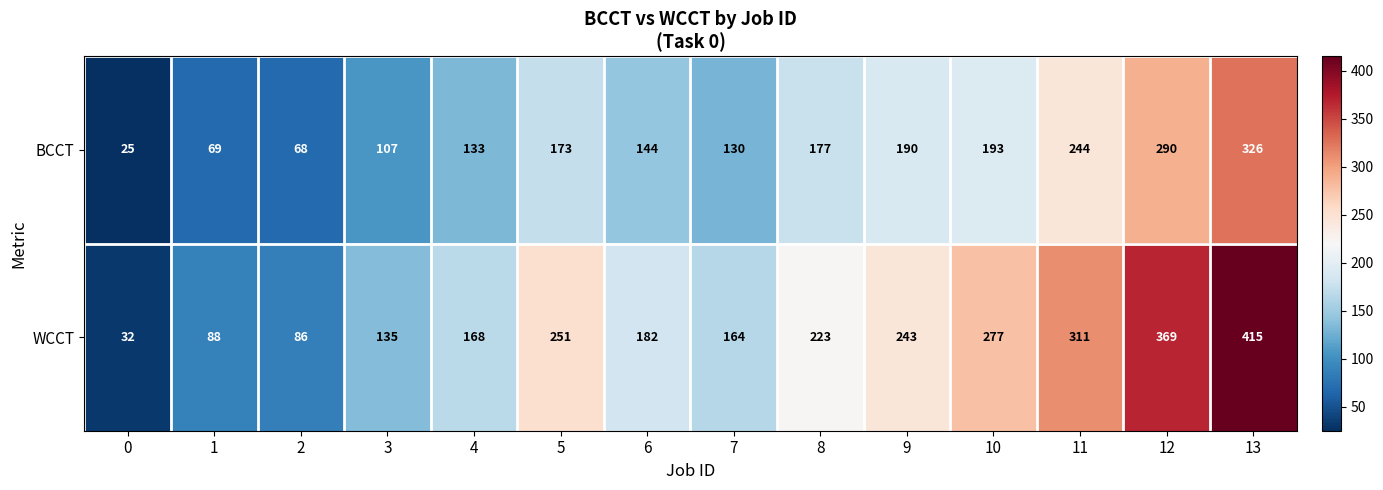

List the series in order of their overall mean, lowest first.

BCCT, WCCT